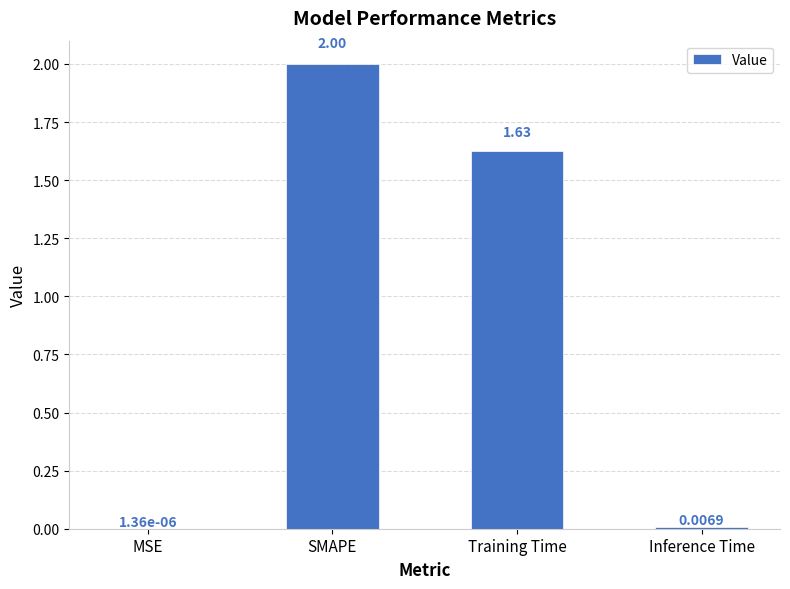

True or false: the data shows 2.8 at SMAPE.

False